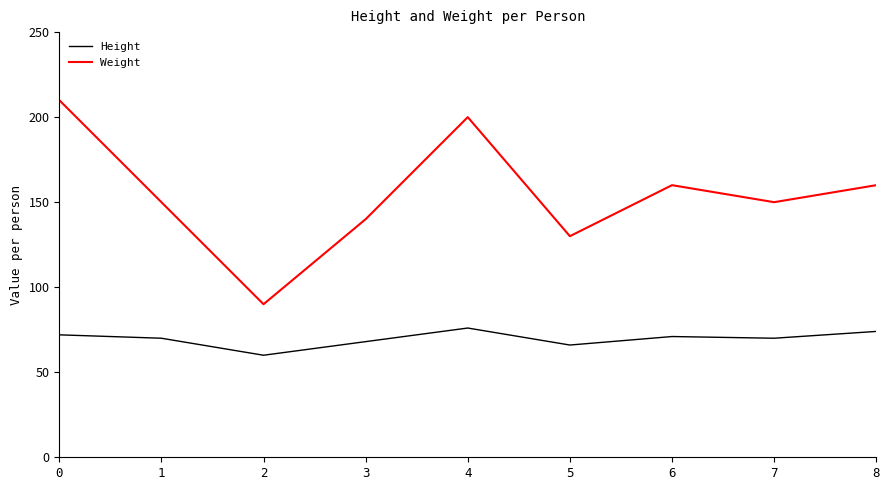

True or false: Height and Weight intersect in this chart.

False